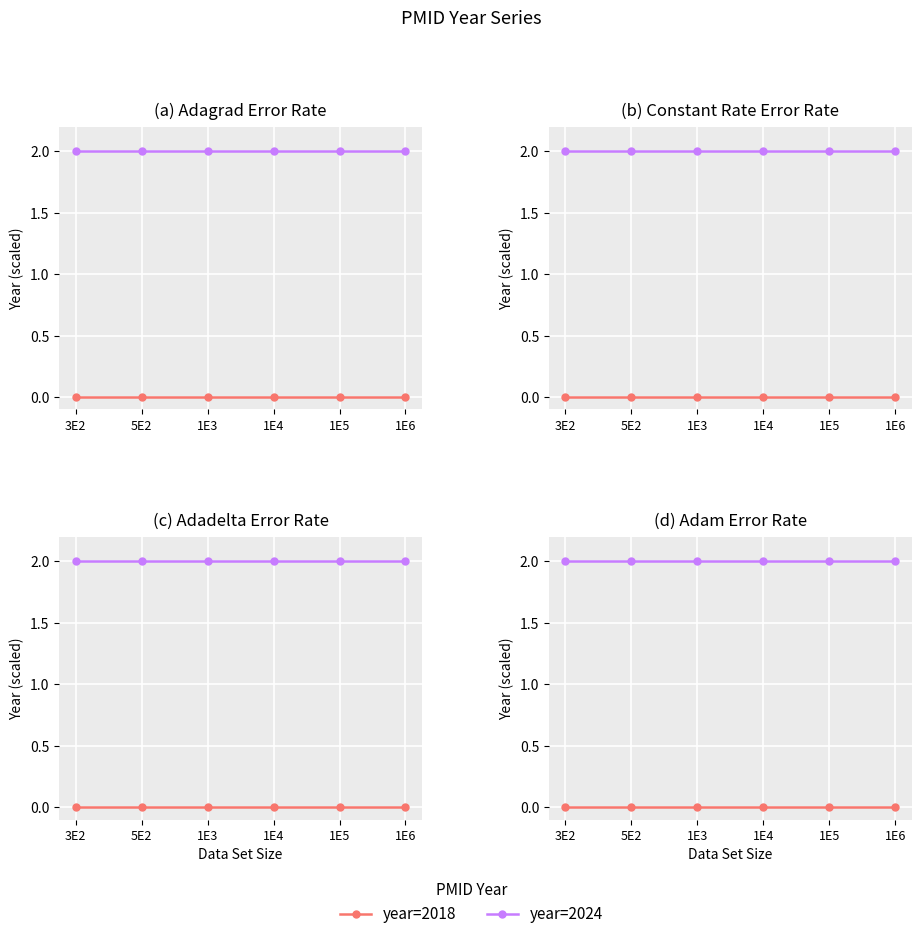

Reading right to left, what are all the values shown in this chart?

year=2018: 1E6=0	1E5=0	1E4=0	1E3=0	5E2=0	3E2=0
year=2024: 1E6=2	1E5=2	1E4=2	1E3=2	5E2=2	3E2=2